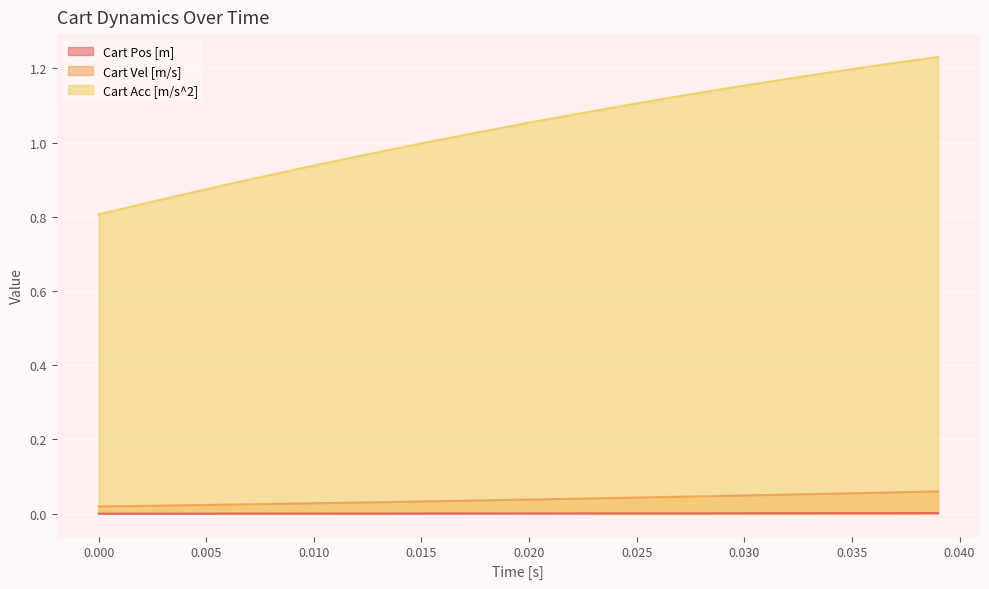

How many lines are shown in the chart?

3